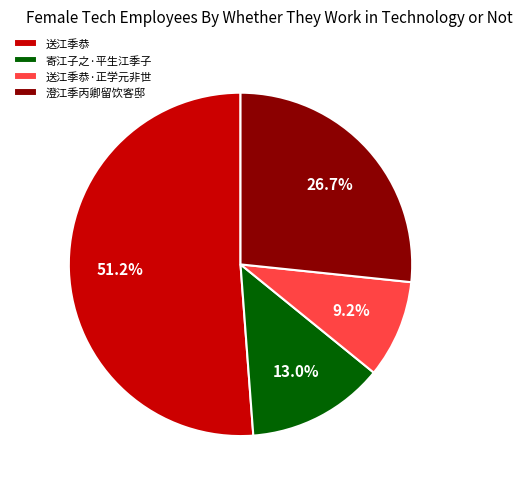

What percentage is the 寄江子之·平生江季子 slice, to the nearest percent?

13%